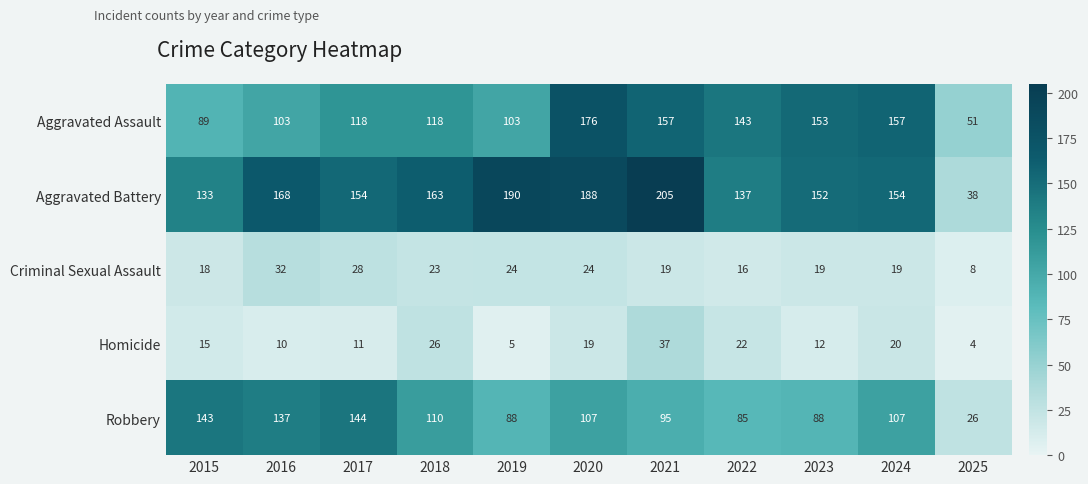

At 2023, list the series in order from smallest to largest.

Homicide, Criminal Sexual Assault, Robbery, Aggravated Battery, Aggravated Assault